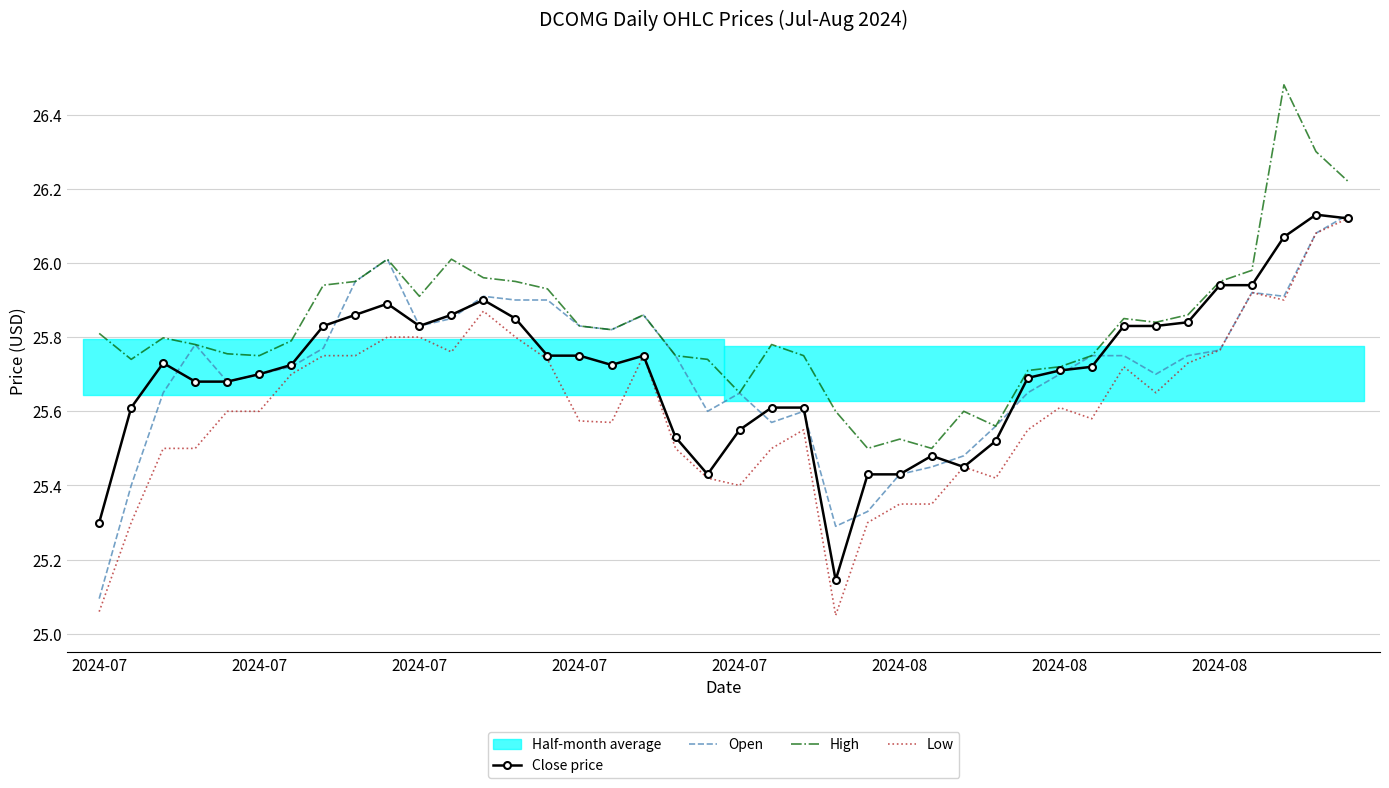

True or false: Low and High cross at least once.

False